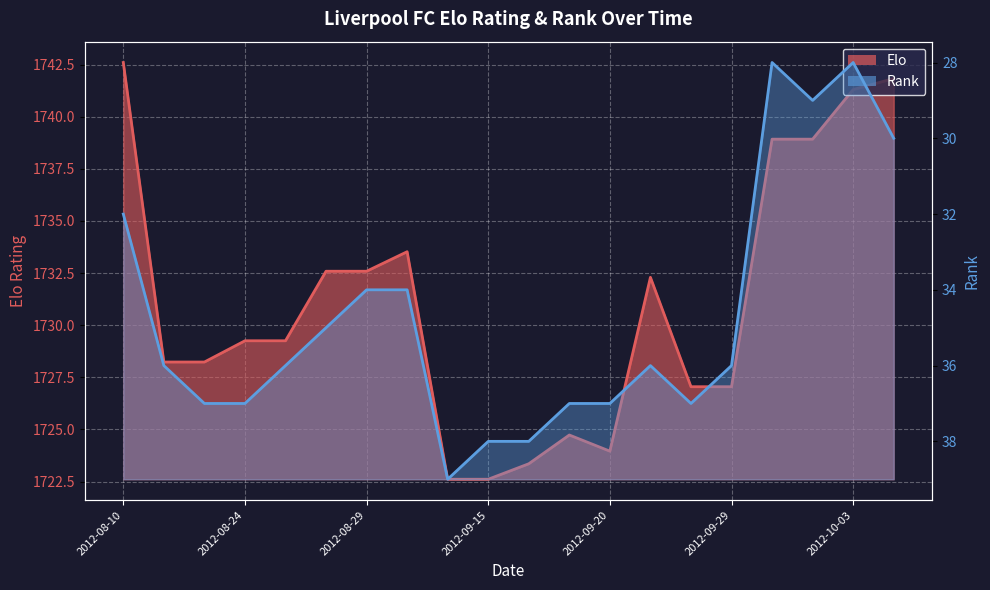

Where is the first local maximum for Elo?

2012-08-31